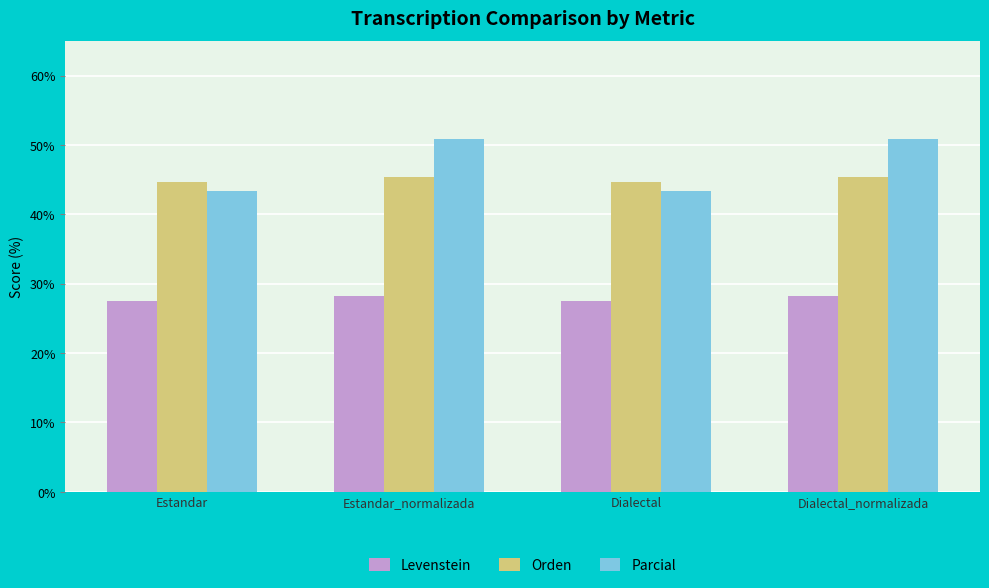

True or false: Levenstein has a value of 28.3 at Estandar_normalizada.

True